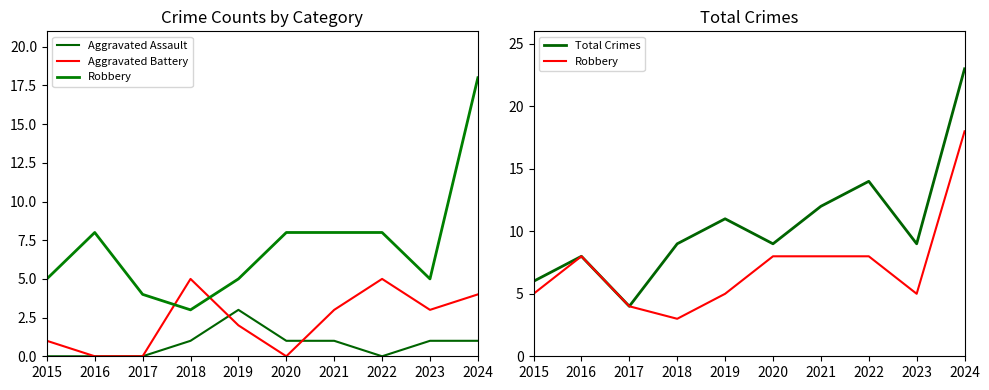

At which category does the chart reach its minimum across all series?

2015